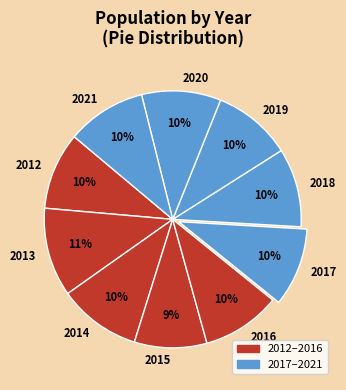

To the nearest percent, what percentage of the pie is 2014?

10%